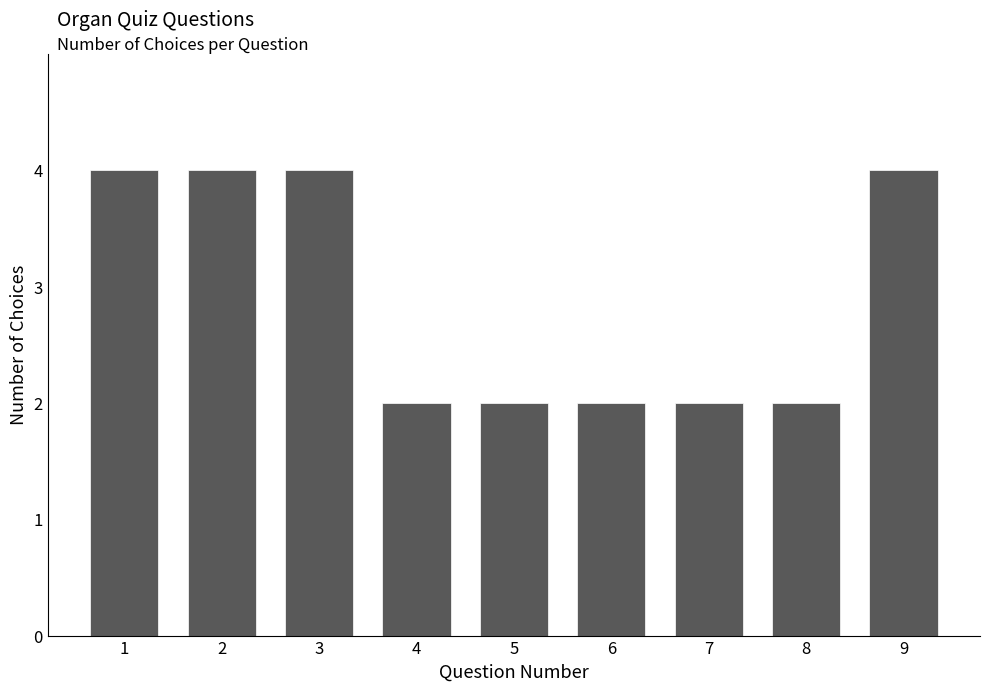

Reading left to right, extract all data points from this chart.

4	4	4	2	2	2	2	2	4